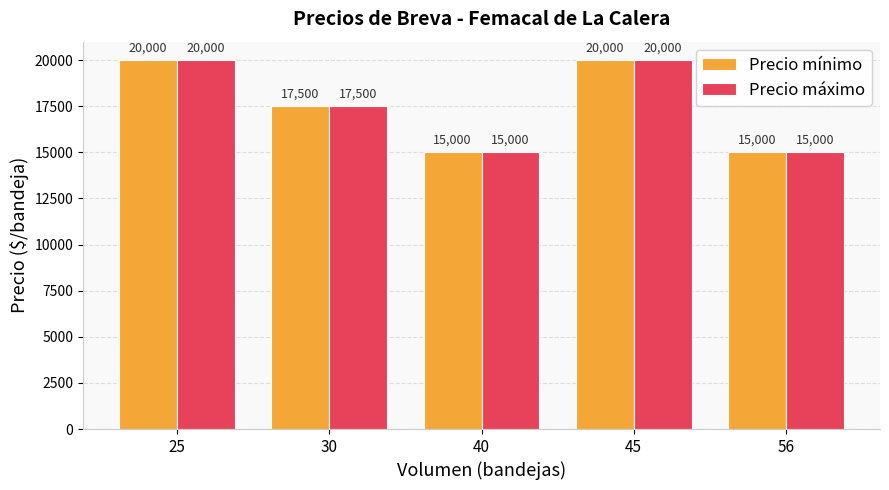

What is the sum of all Precio máximo values?

87500